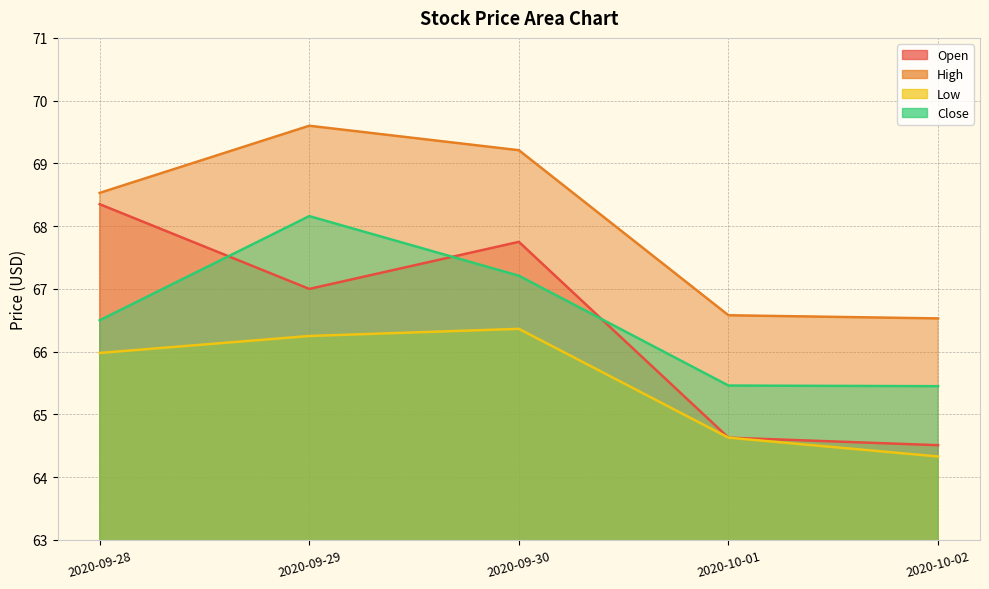

Which series has the largest total across all categories?

High